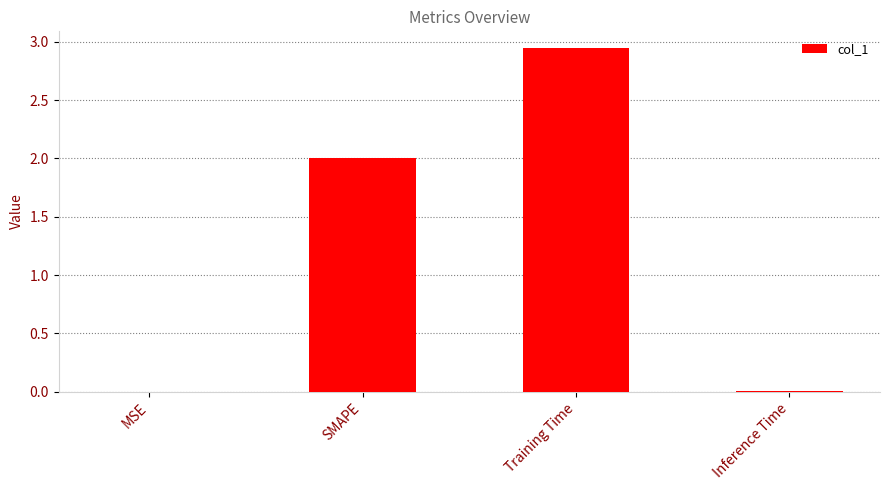

Which category has the highest value across all series?

Training Time